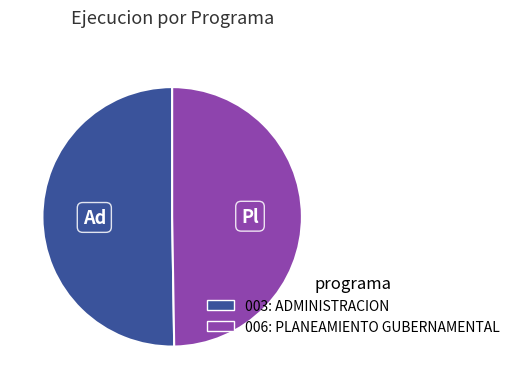

Between 003: ADMINISTRACION and 006: PLANEAMIENTO GUBERNAMENTAL, which is larger?

003: ADMINISTRACION